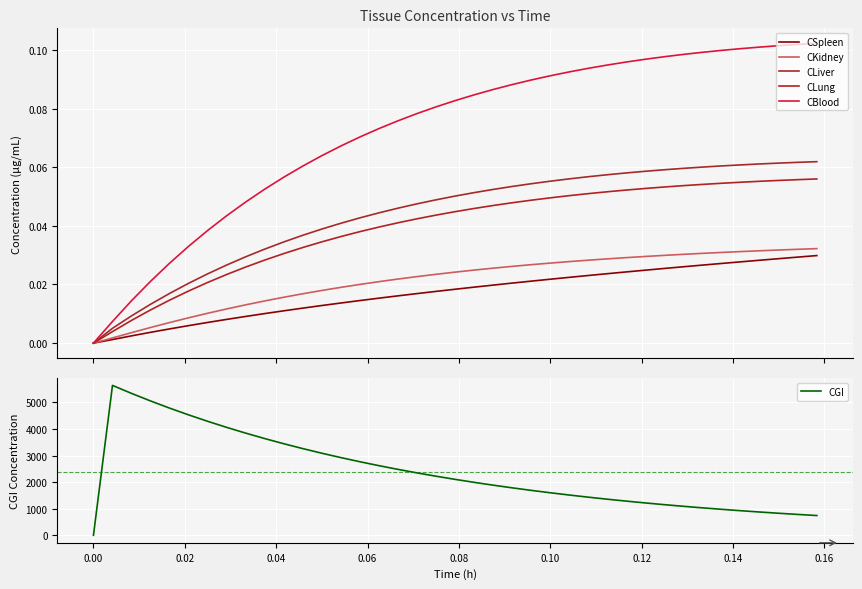

The value of CSpleen at 31 is 0.0. True or false?

False